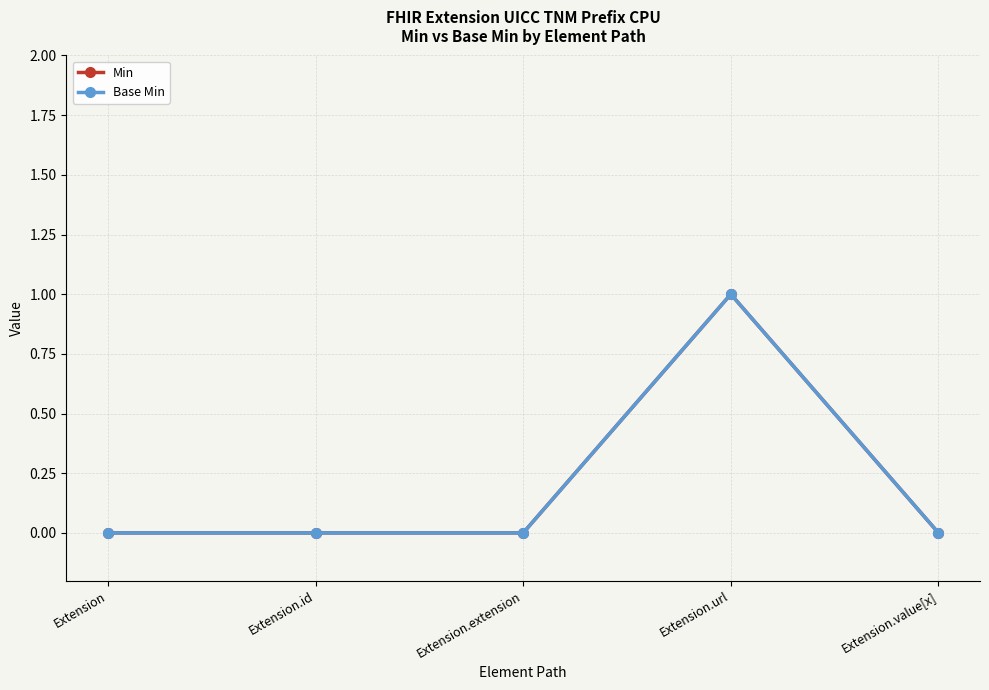

Does the chart have visible grid lines?

Yes